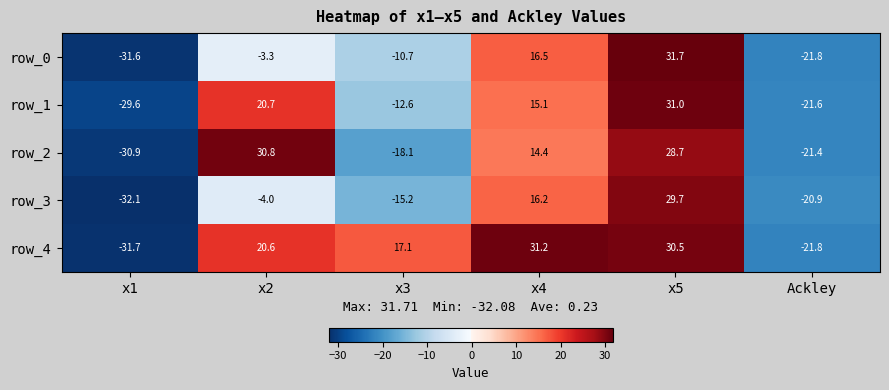

How many distinct data groups are displayed?

5